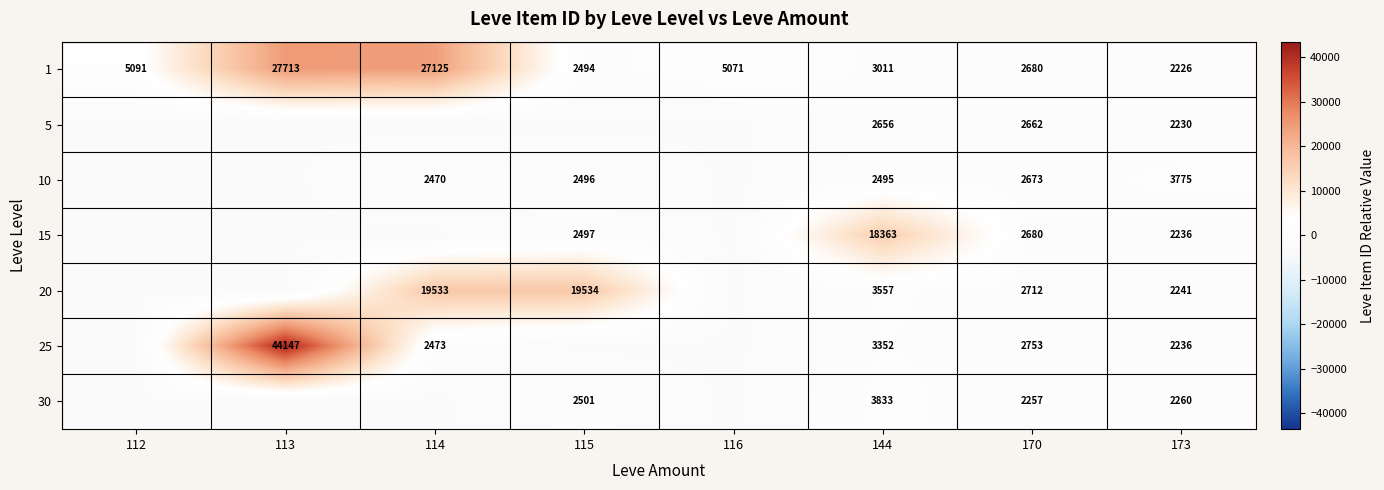

What is the difference between the highest and lowest values at 173?

1549.0